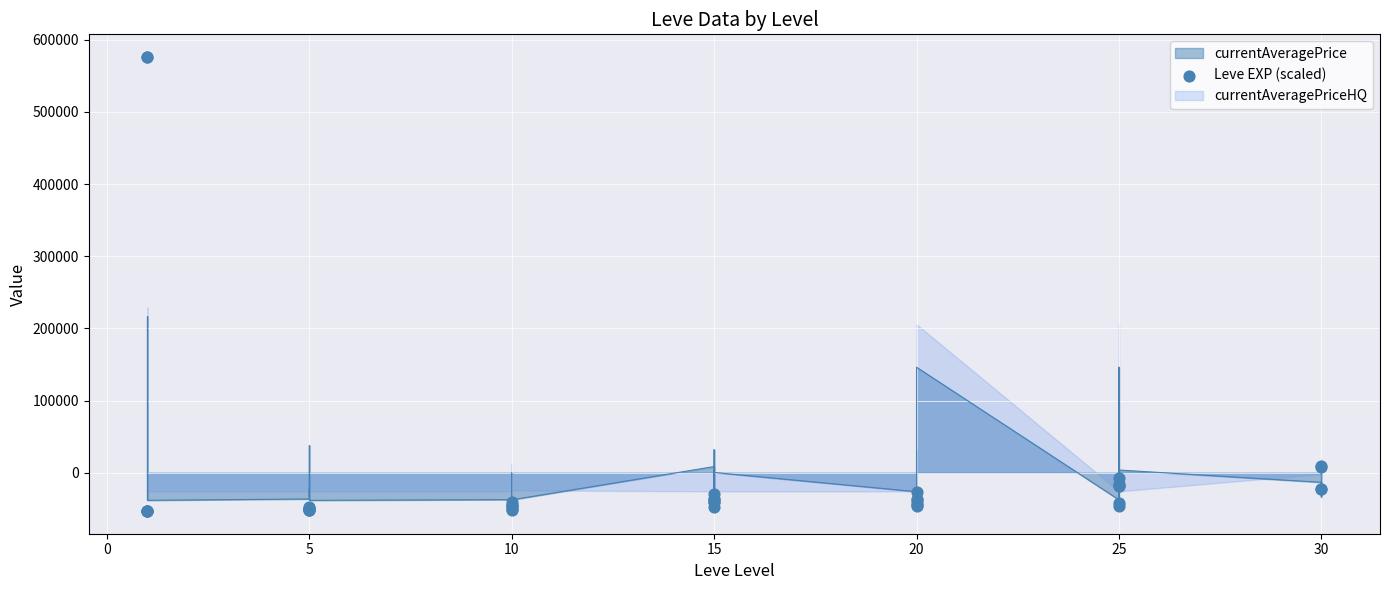

Between 13 and 0, which is larger?

13